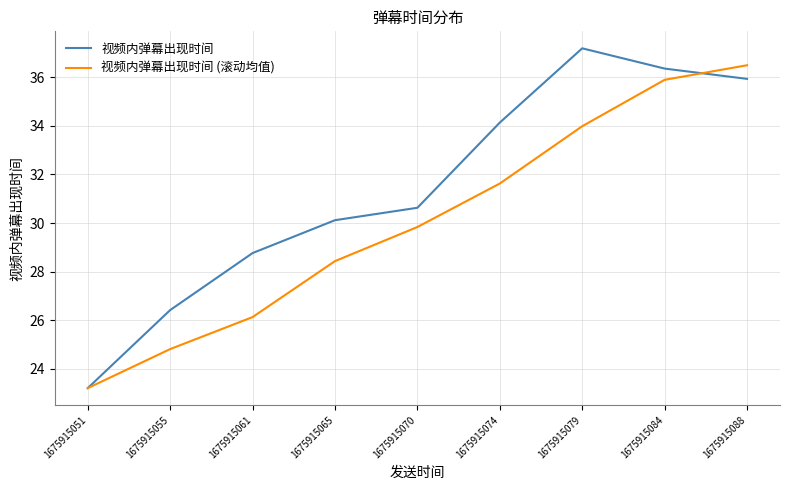

Is the value of 视频内弹幕出现时间 (滚动均值) at 1675915074 greater than the value of 视频内弹幕出现时间 at 1675915088?

No